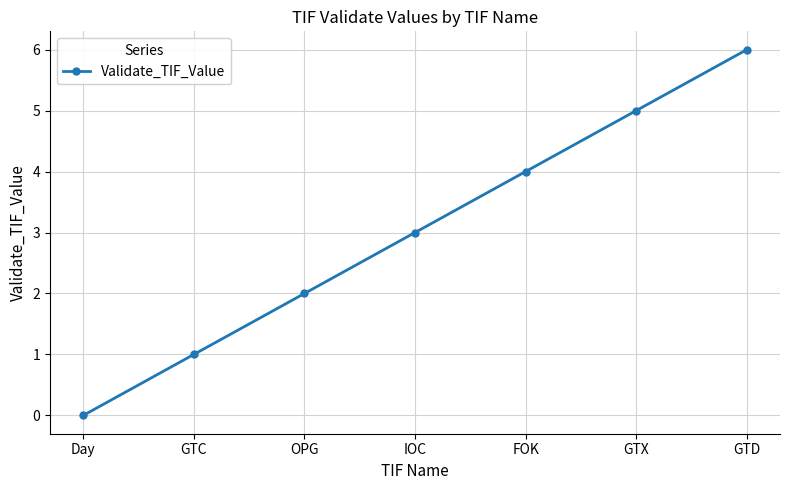

Is this an area chart (filled region under the line)?

No